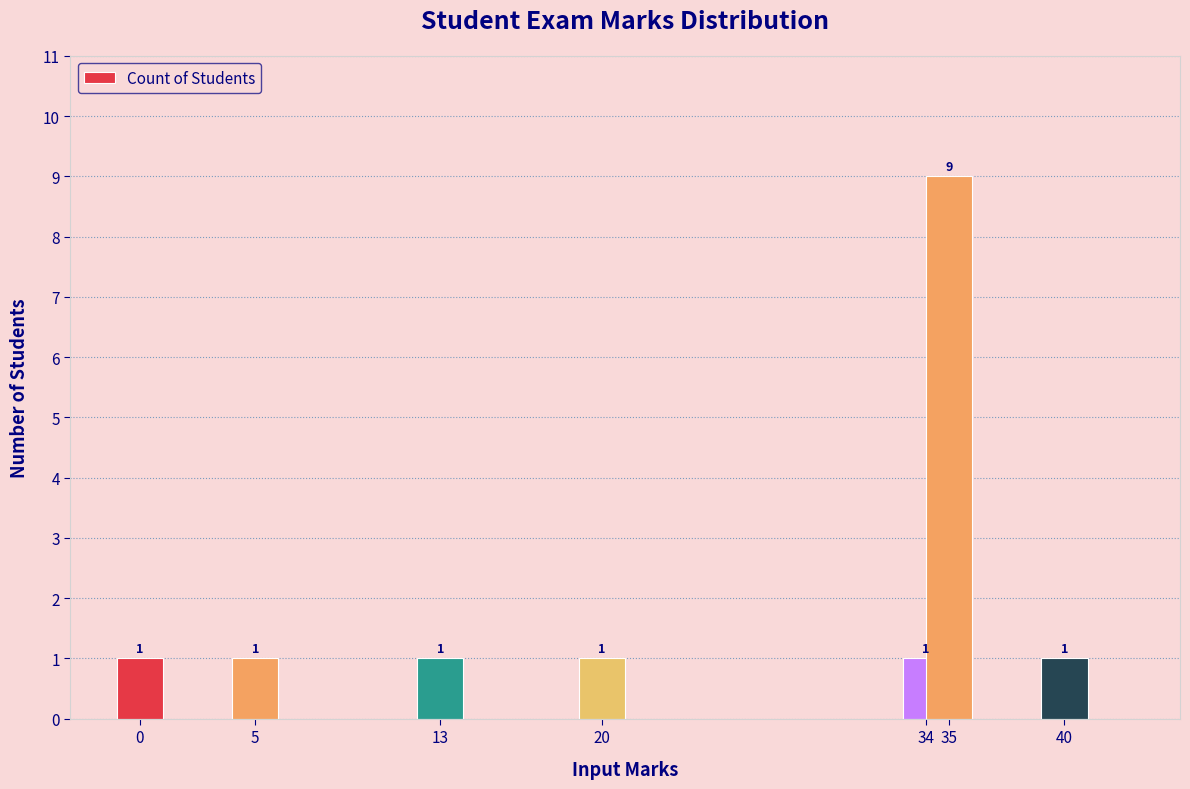

What is the sum of the values at 13 and 0?

2